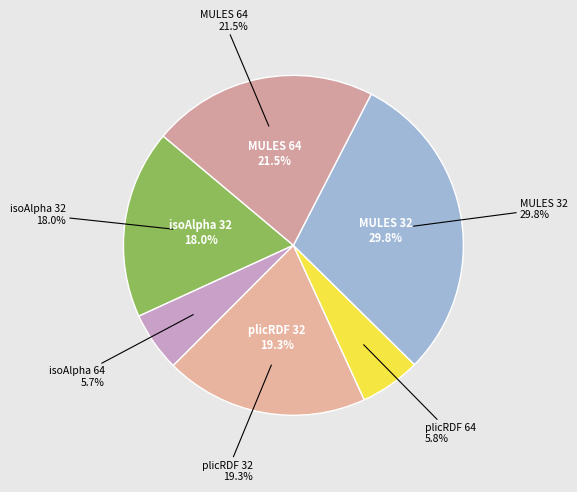

True or false: MULES_32 accounts for 30% of the total.

True